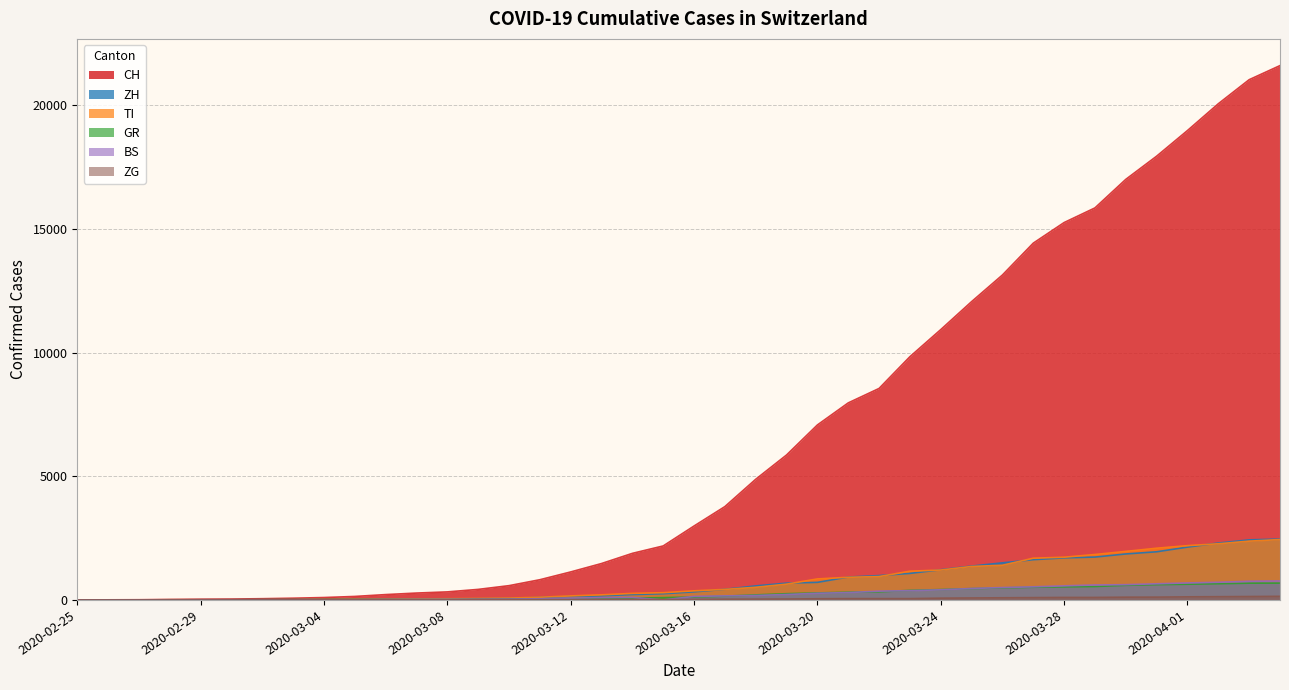

Which has a higher value, 2020-03-27 or 2020-03-18?

2020-03-27